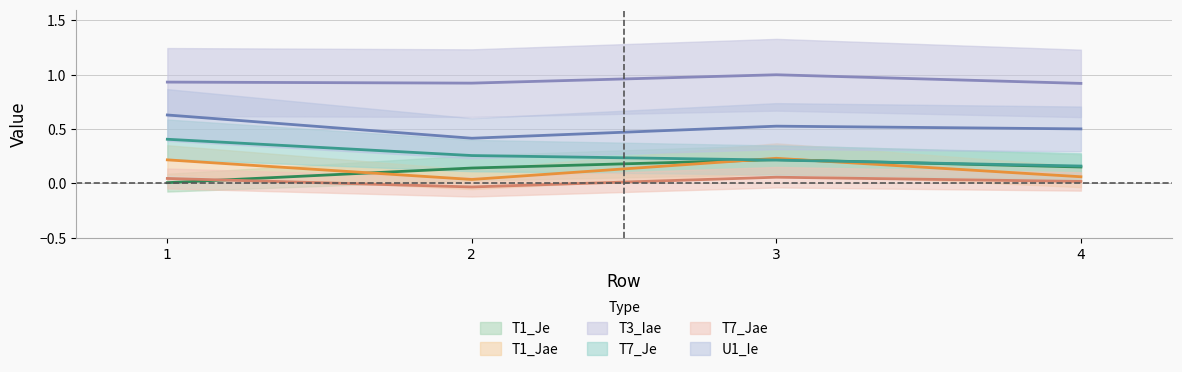

Reading left to right, extract all data points from this chart.

T1_Je: 1=0.0	2=0.1	3=0.2	4=0.2
T1_Jae: 1=0.2	2=0.0	3=0.2	4=0.1
T3_Iae: 1=0.9	2=0.9	3=1.0	4=0.9
T7_Je: 1=0.4	2=0.3	3=0.2	4=0.2
T7_Jae: 1=0.0	2=-0.0	3=0.1	4=0.0
U1_Ie: 1=0.6	2=0.4	3=0.5	4=0.5